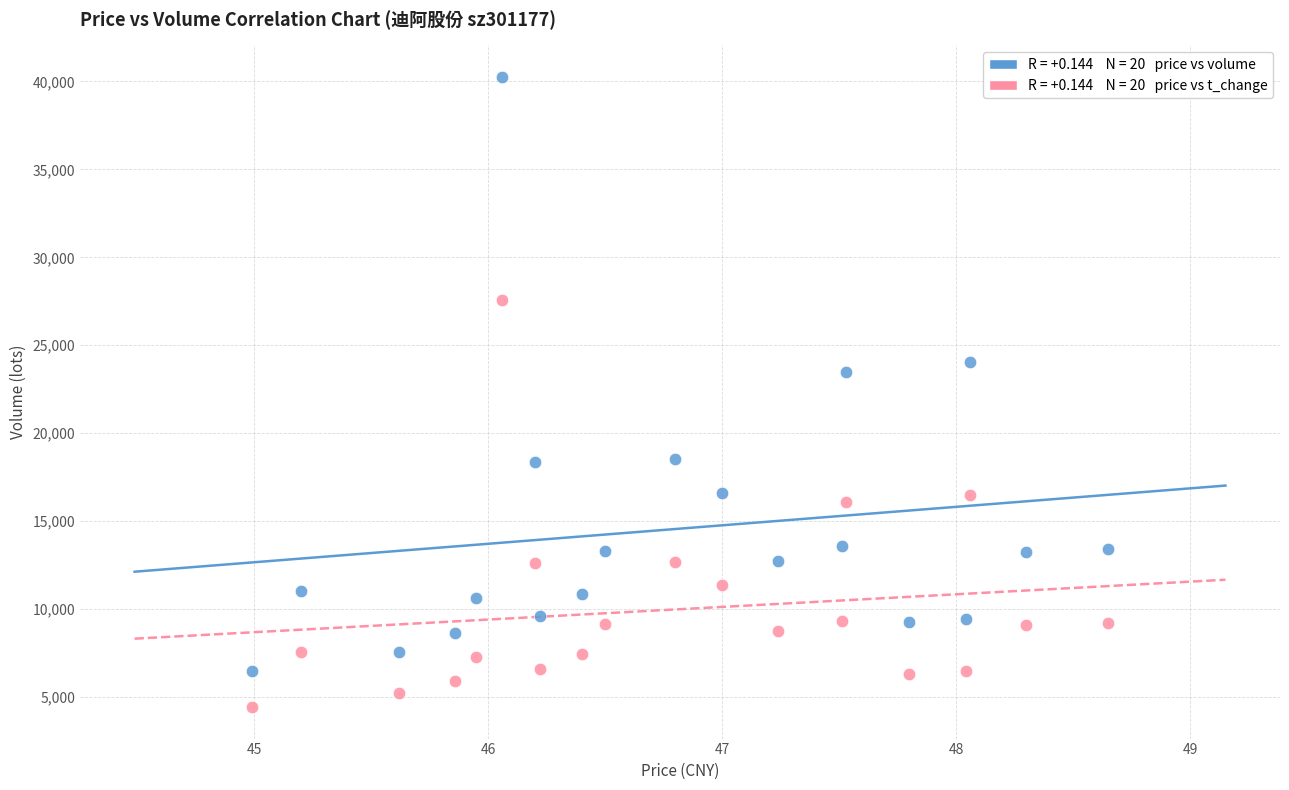

Across all series, what Y value is closest to 22346?

23459.0